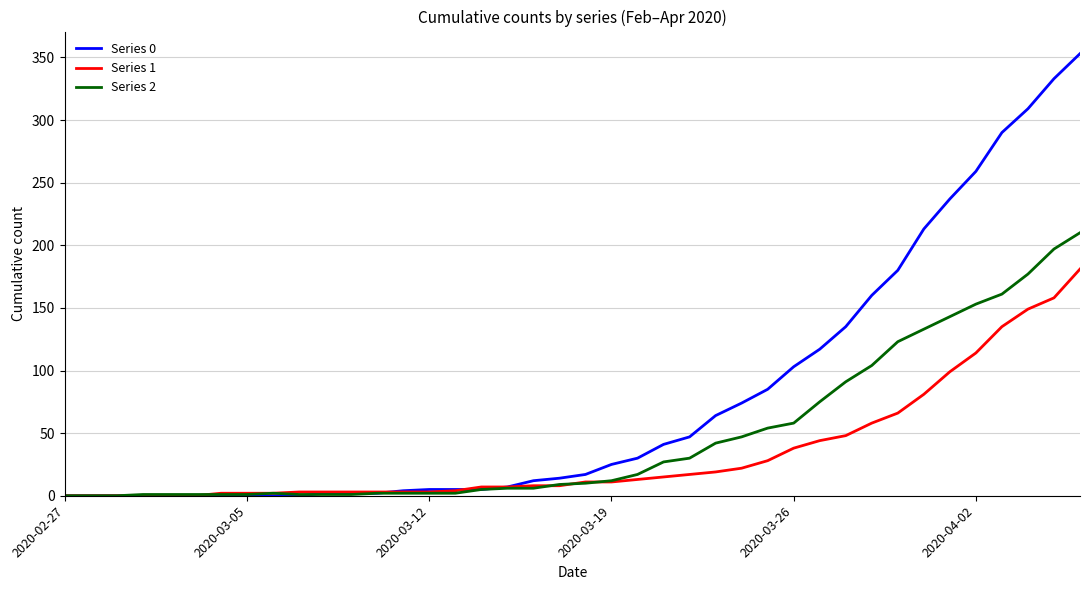

List the series in order of their overall mean, highest first.

Series 0, Series 2, Series 1